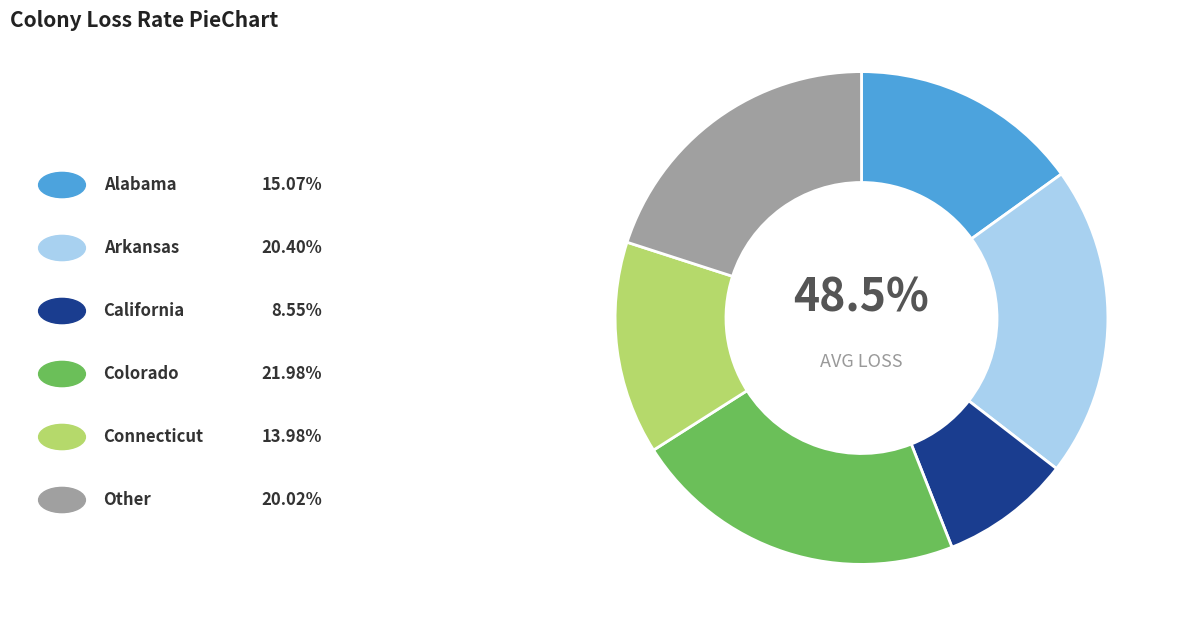

Does any single category account for the majority?

No